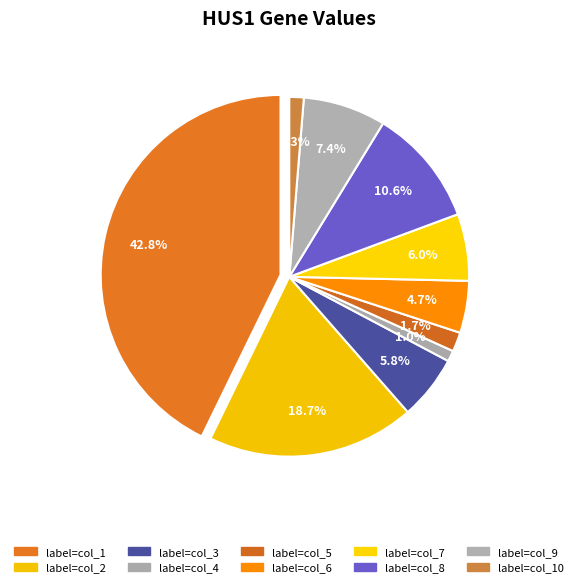

Is it true that col_6 is 5% of the pie?

True